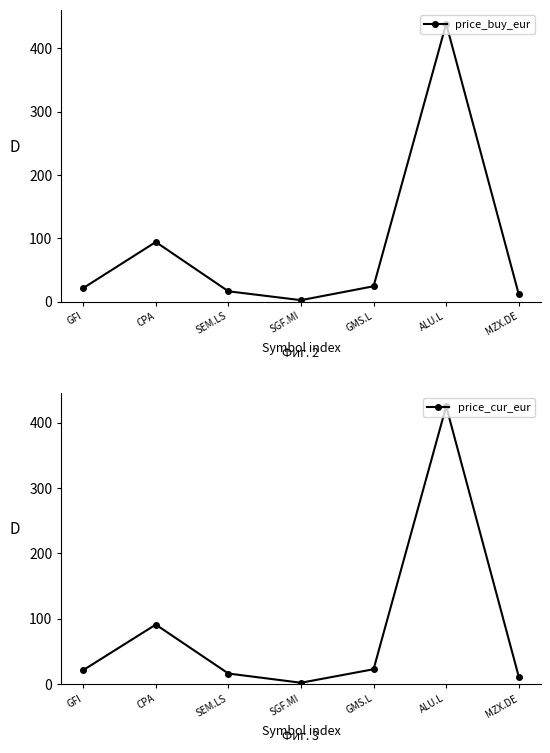

What is the label of the 5th point from the right?

SEM.LS